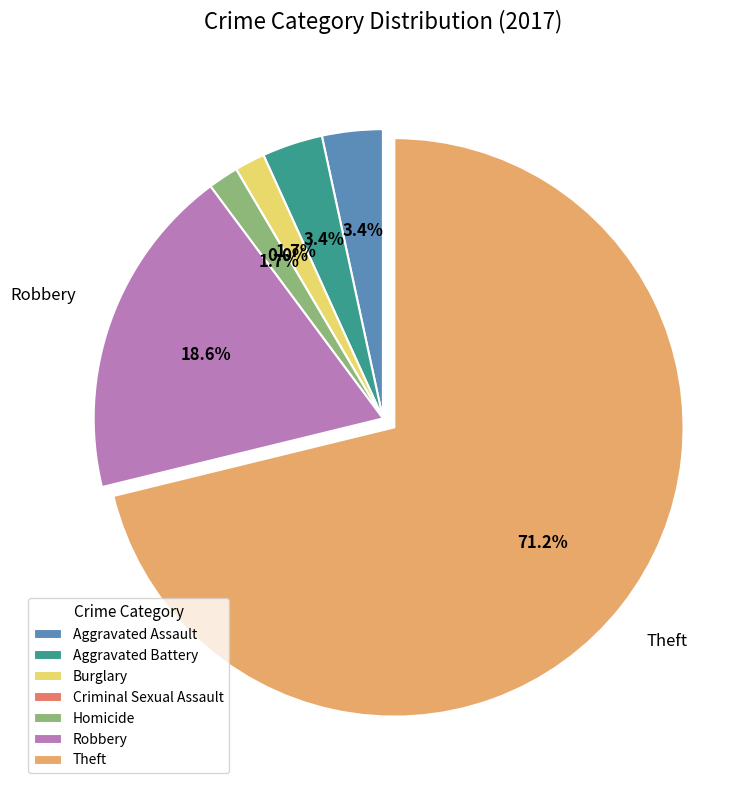

Is Theft the majority of the pie?

Yes